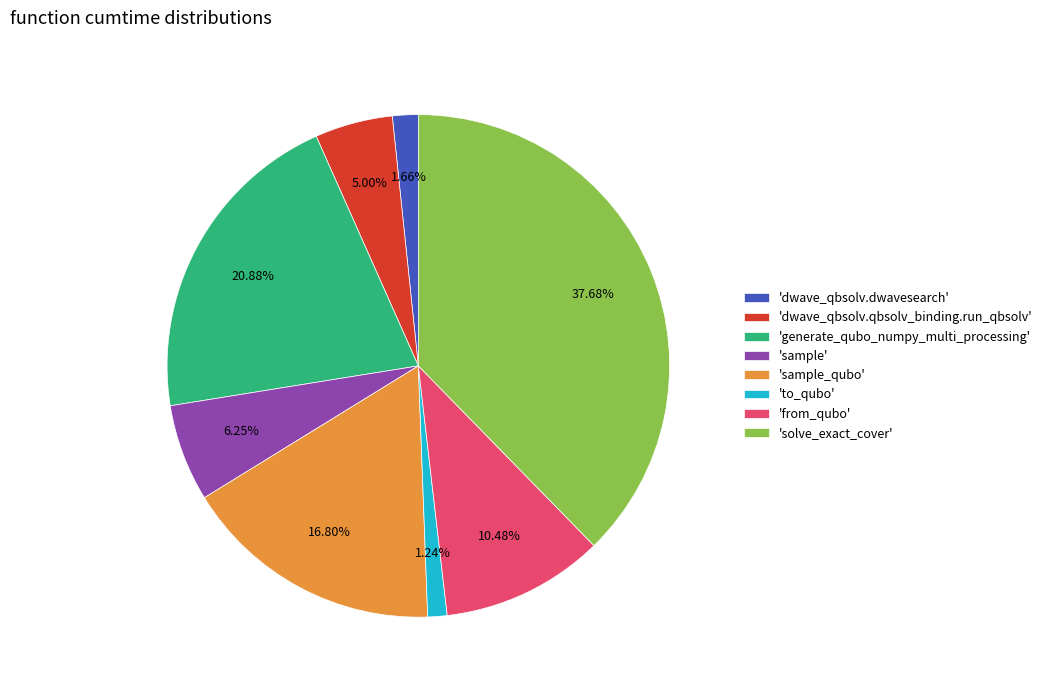

Is there a majority slice in this chart?

No